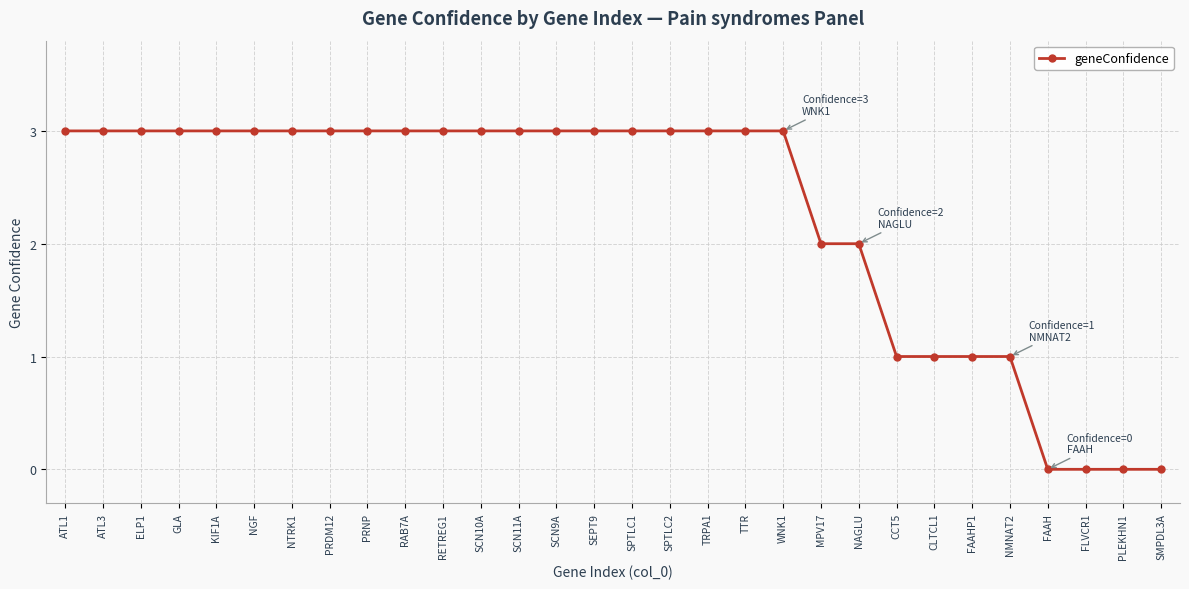

What is the sum of the values at RETREG1 and GLA?

6